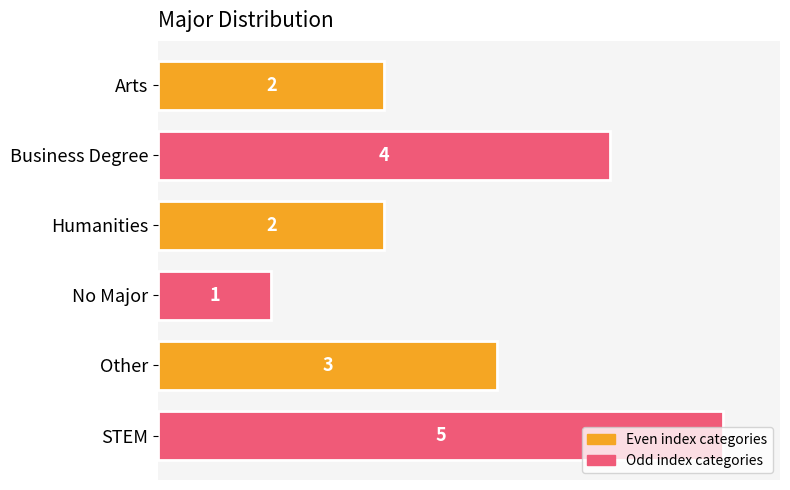

Count the values in the range 2 to 4.

4